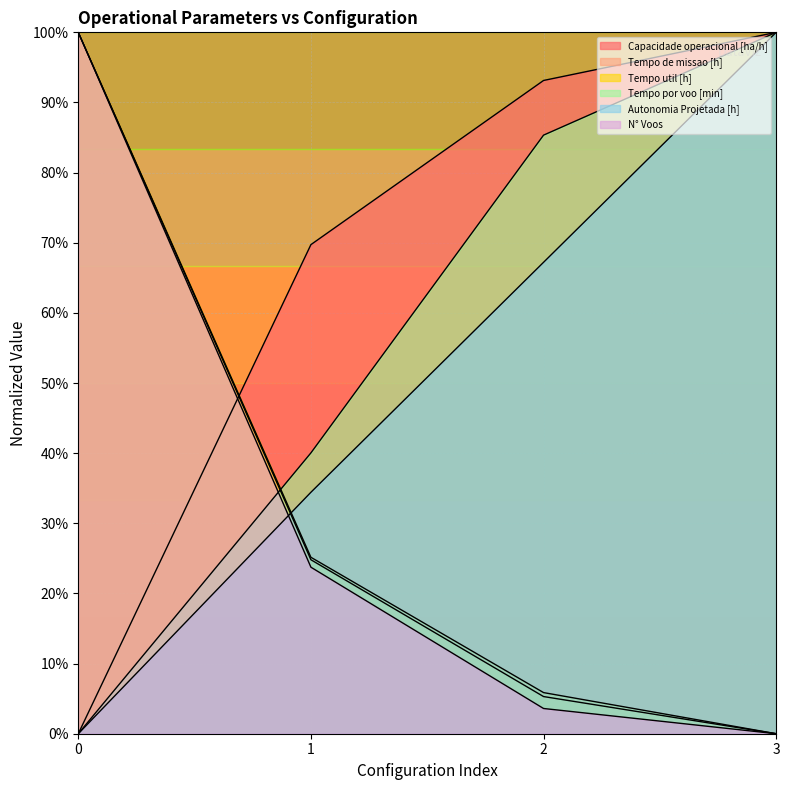

Does the chart have visible grid lines?

Yes